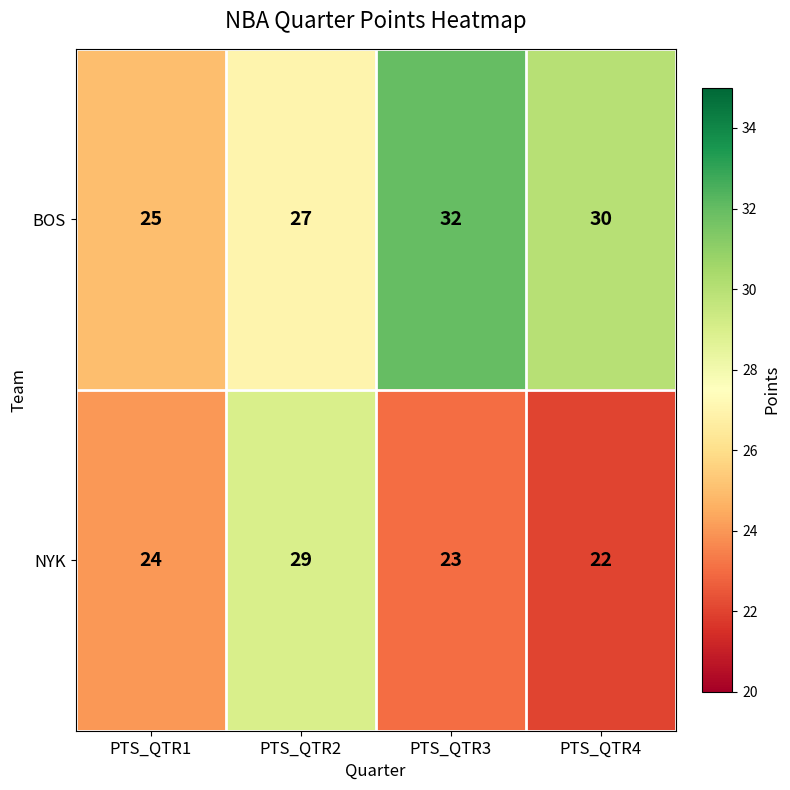

Where is NYK nearest to the value 25?

PTS_QTR1